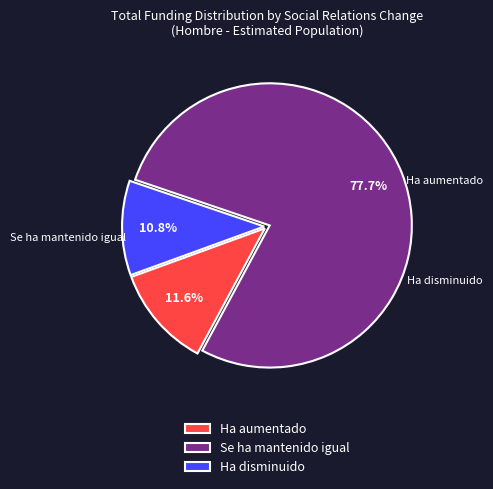

What is the change in value from Se ha mantenido igual to Ha disminuido?

-201300